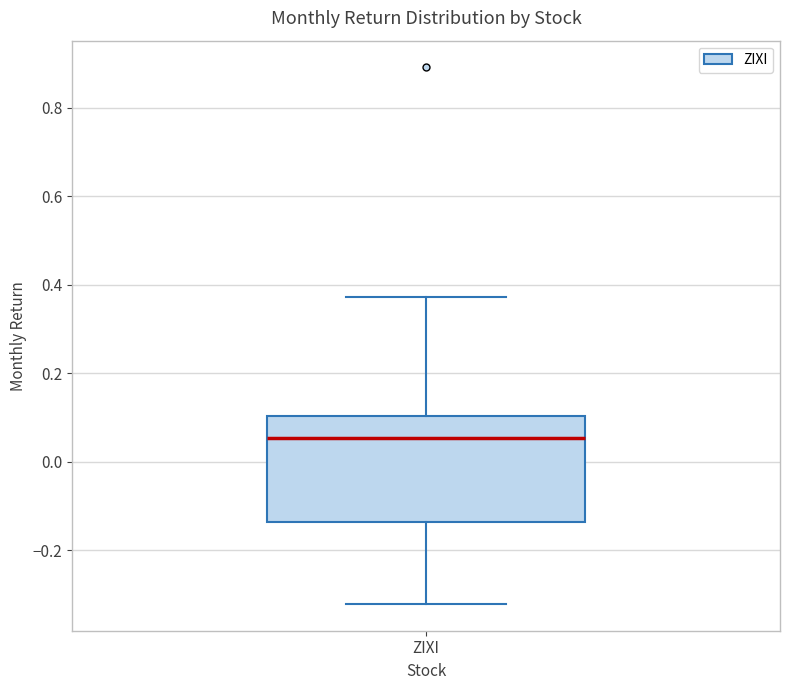

Where does the upper whisker of the box for ZIXI end on the y-axis? The values are not printed on the chart, so give them approximately, as read against the axis.

0.38